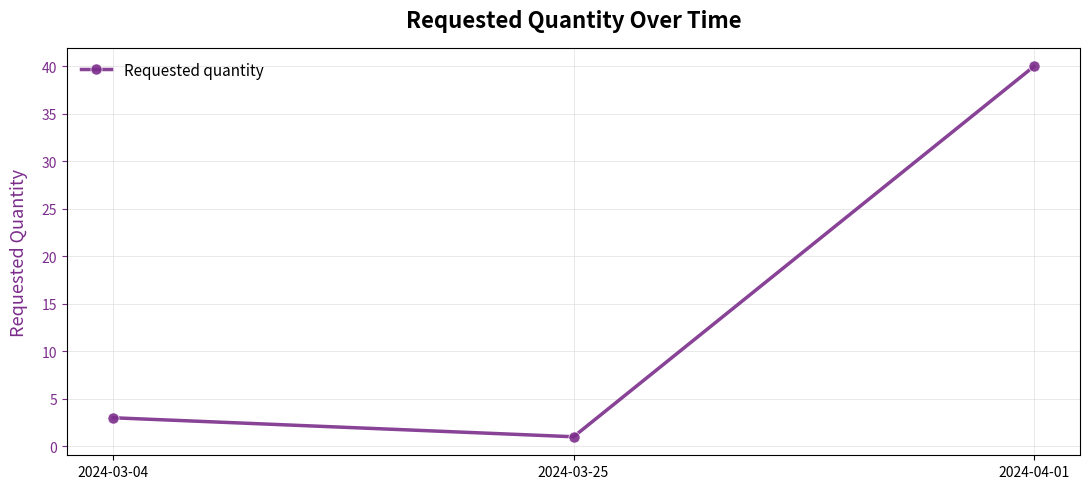

At which label is the value closest to 20?

2024-03-04